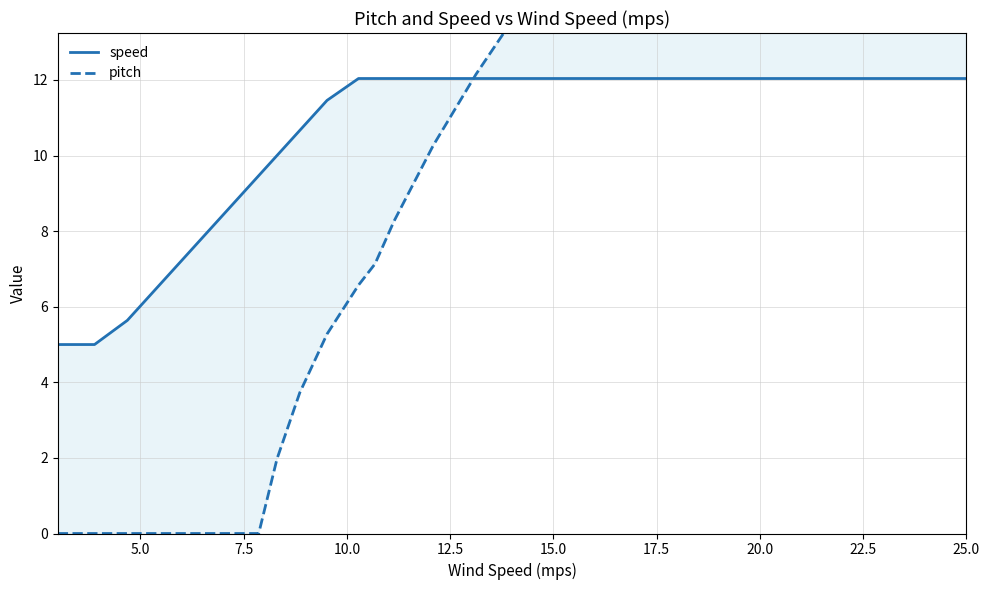

How many intersections are there between speed and pitch?

1